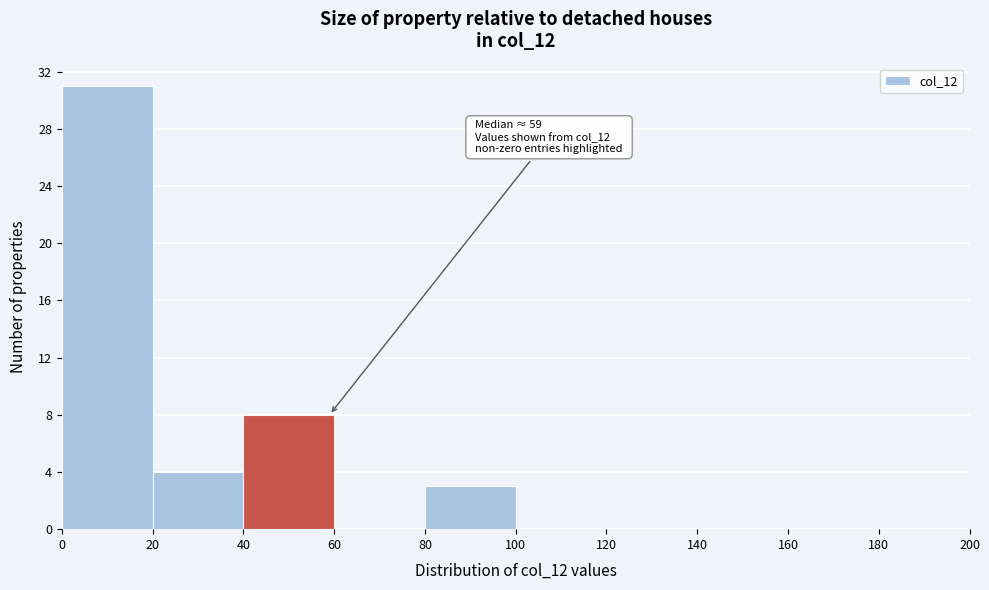

Which range on the x-axis has the tallest bar?

0 to 20